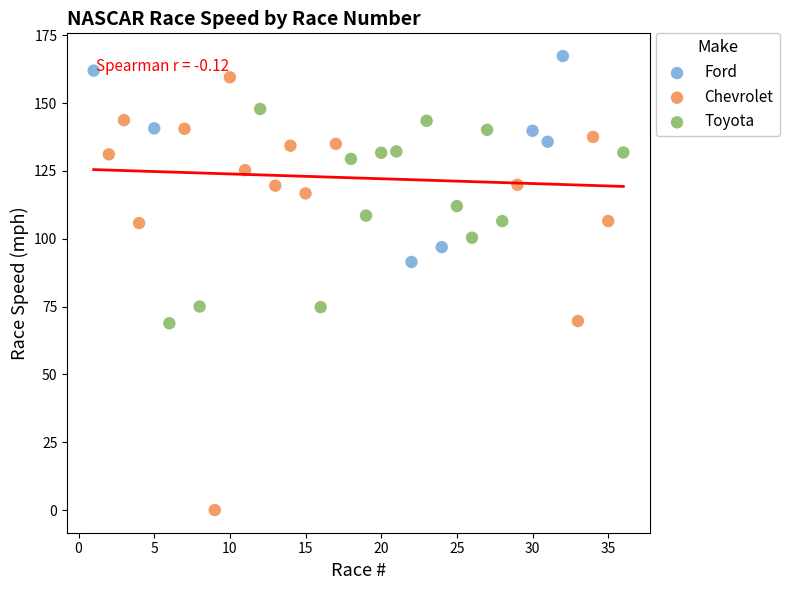

Which series contains the lowest Y value?

Chevrolet